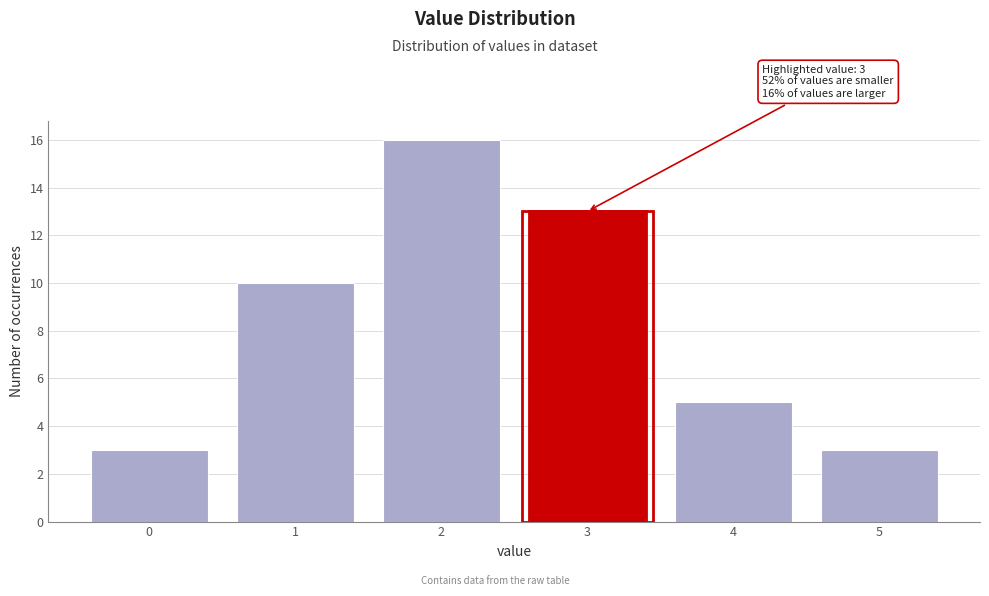

Over which range of the x-axis is the bar tallest?

1.5 to 2.5